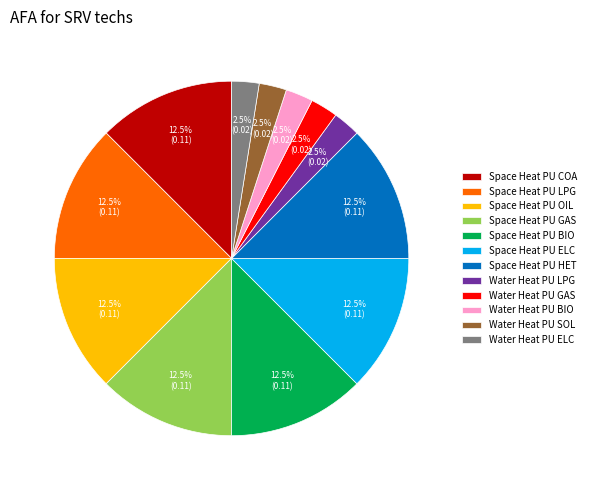

Which has a higher value, Water Heat PU BIO or Space Heat PU ELC?

Space Heat PU ELC